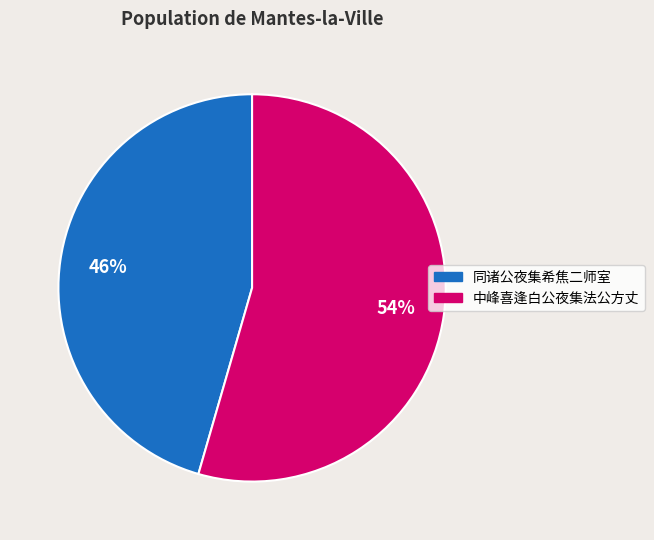

How many slices are in this pie chart?

2